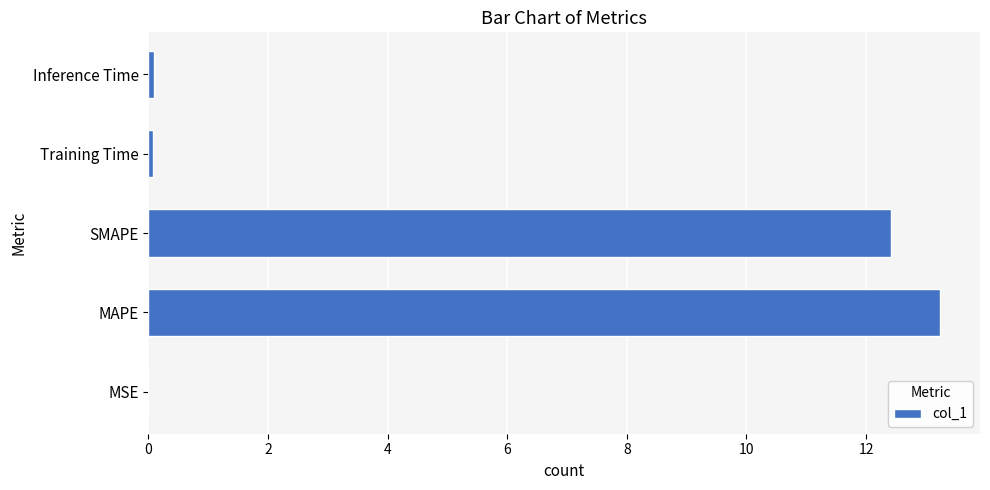

Which has a higher value, SMAPE or MSE?

SMAPE